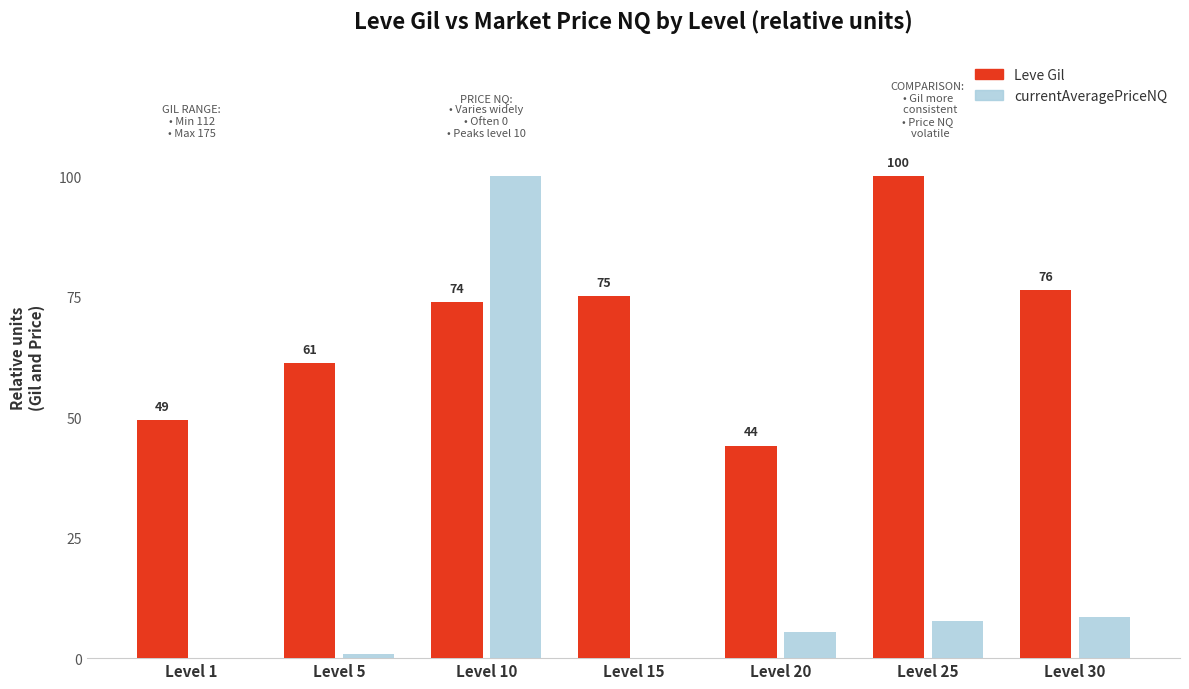

How many groups of bars are there?

7